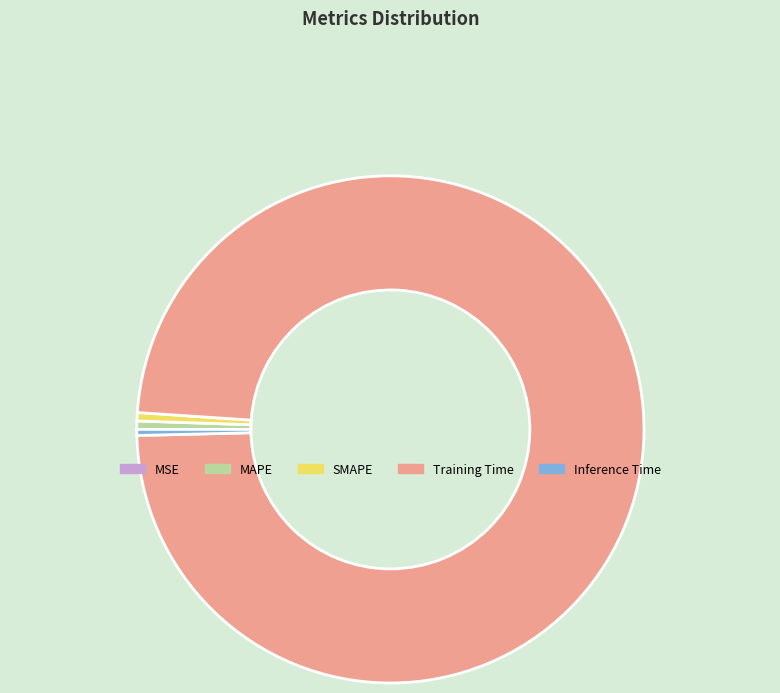

True or false: SMAPE accounts for 12% of the total.

False